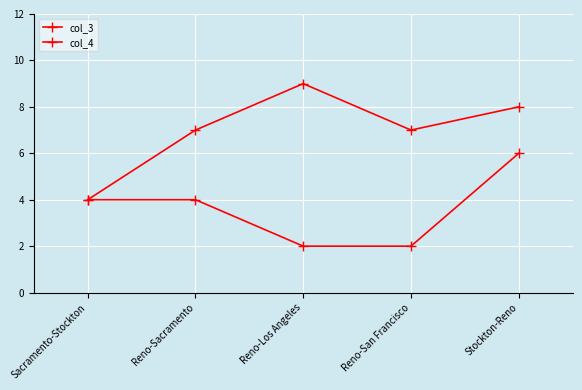

Does the chart have visible grid lines?

Yes